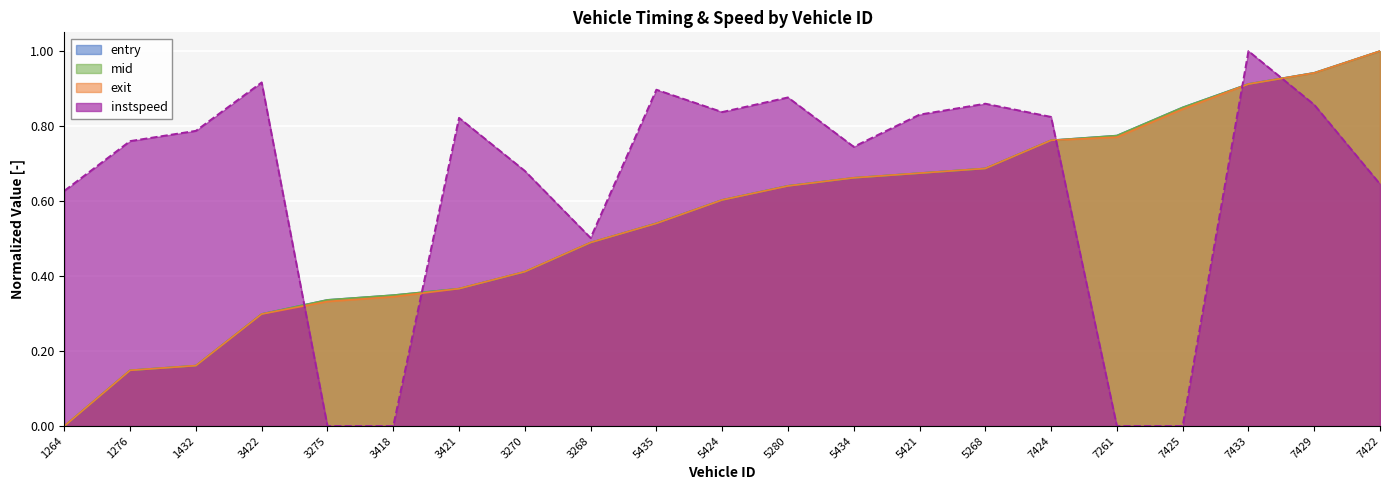

How many values in entry are above zero?

20